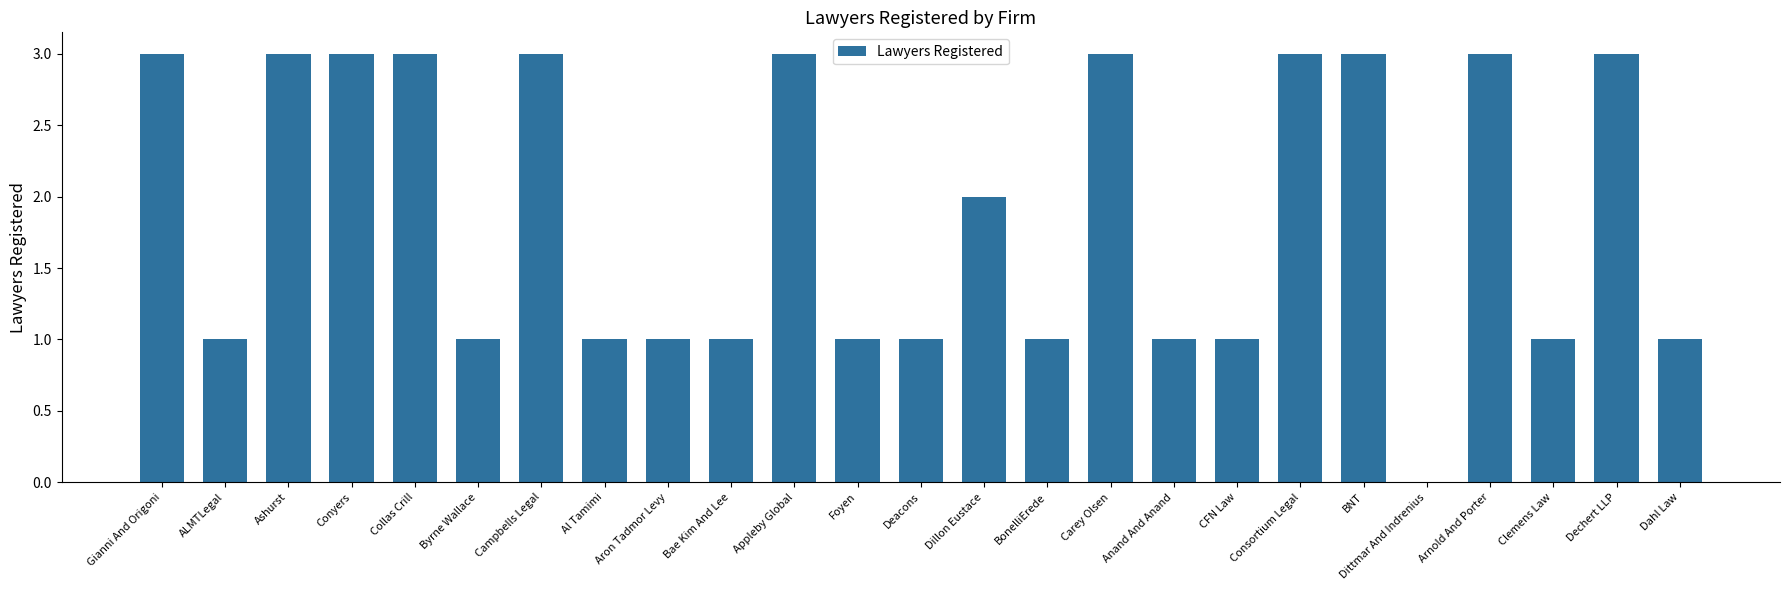

Reading left to right, transcribe all the data shown in this chart.

Gianni And Origoni=3	ALMTLegal=1	Ashurst=3	Conyers=3	Collas Crill=3	Byrne Wallace=1	Campbells Legal=3	Al Tamimi=1	Aron Tadmor Levy=1	Bae Kim And Lee=1	Appleby Global=3	Foyen=1	Deacons=1	Dillon Eustace=2	BonelliErede=1	Carey Olsen=3	Anand And Anand=1	CFN Law=1	Consortium Legal=3	BNT=3	Dittmar And Indrenius=0	Arnold And Porter=3	Clemens Law=1	Dechert LLP=3	Dahl Law=1